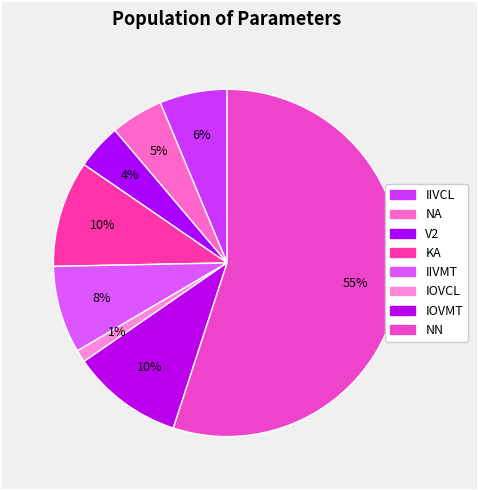

To the nearest percent, what portion does IIVCL represent?

6%